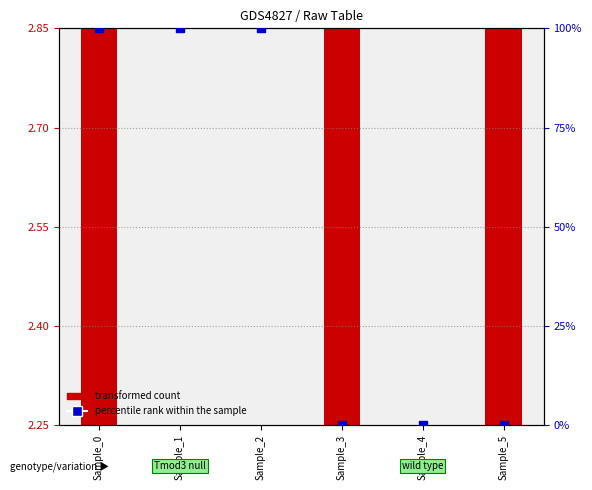

What is the change in value from Sample_0 to Sample_4?

-100